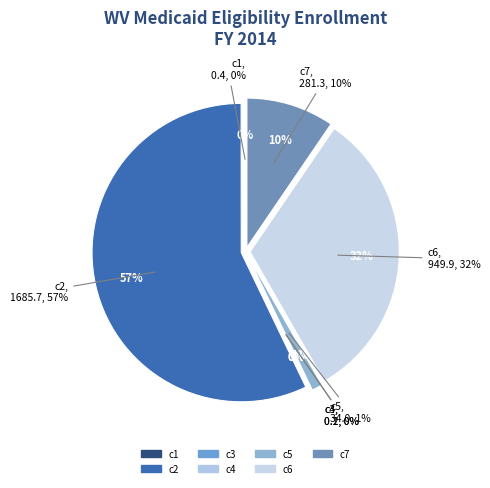

What is the change in value from c1 to c4?

-0.2